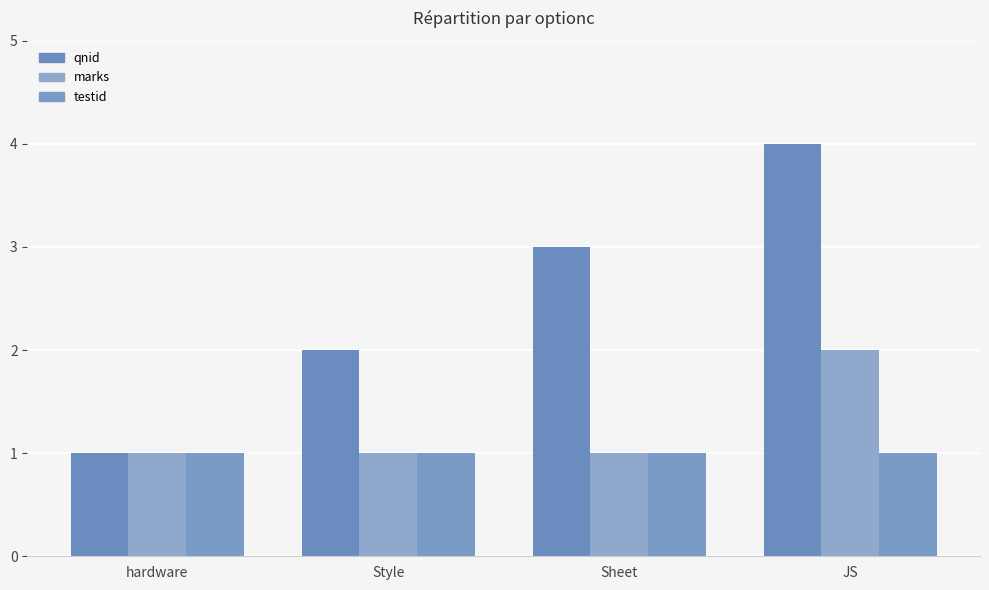

Rank the series by their maximum value, from lowest to highest.

testid, marks, qnid